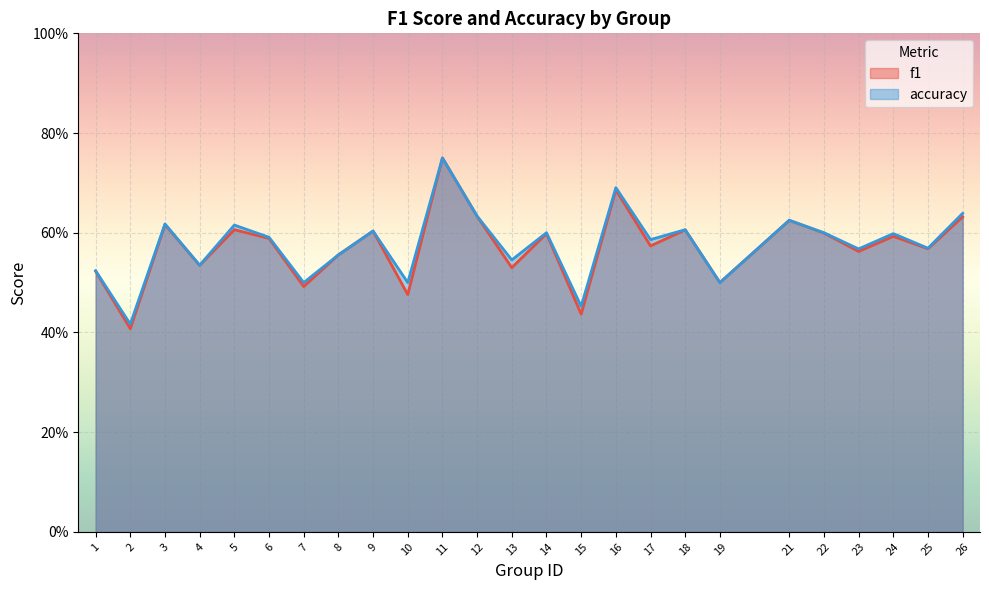

True or false: f1 and accuracy cross at least once.

False